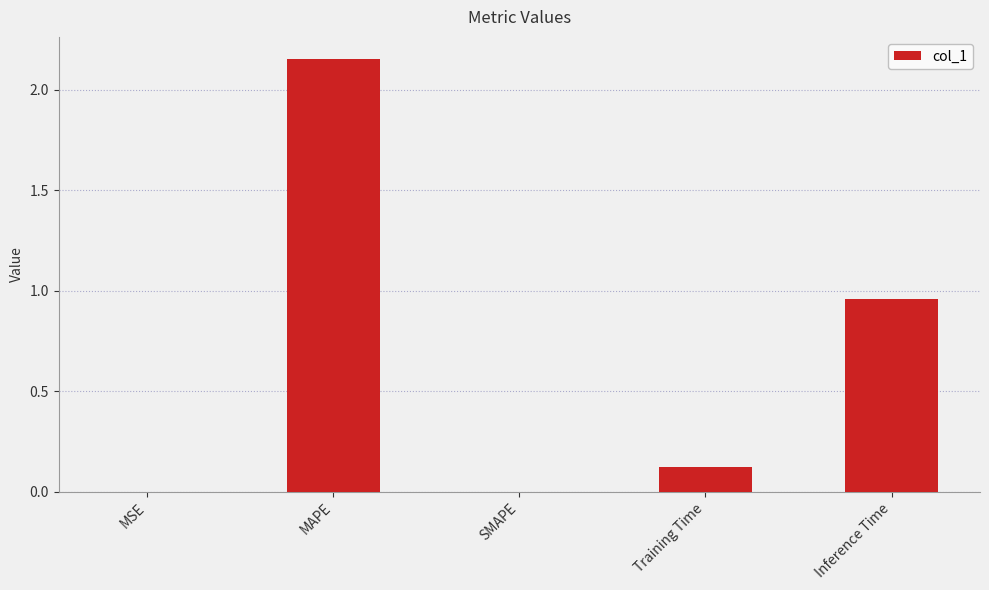

The chart shows a value of -0.9 at SMAPE. True or false?

False